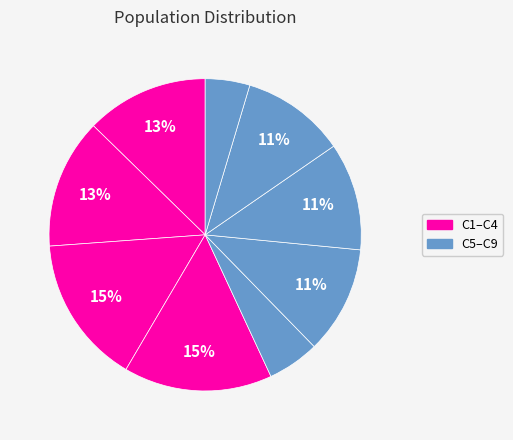

How many segments does this pie chart have?

9